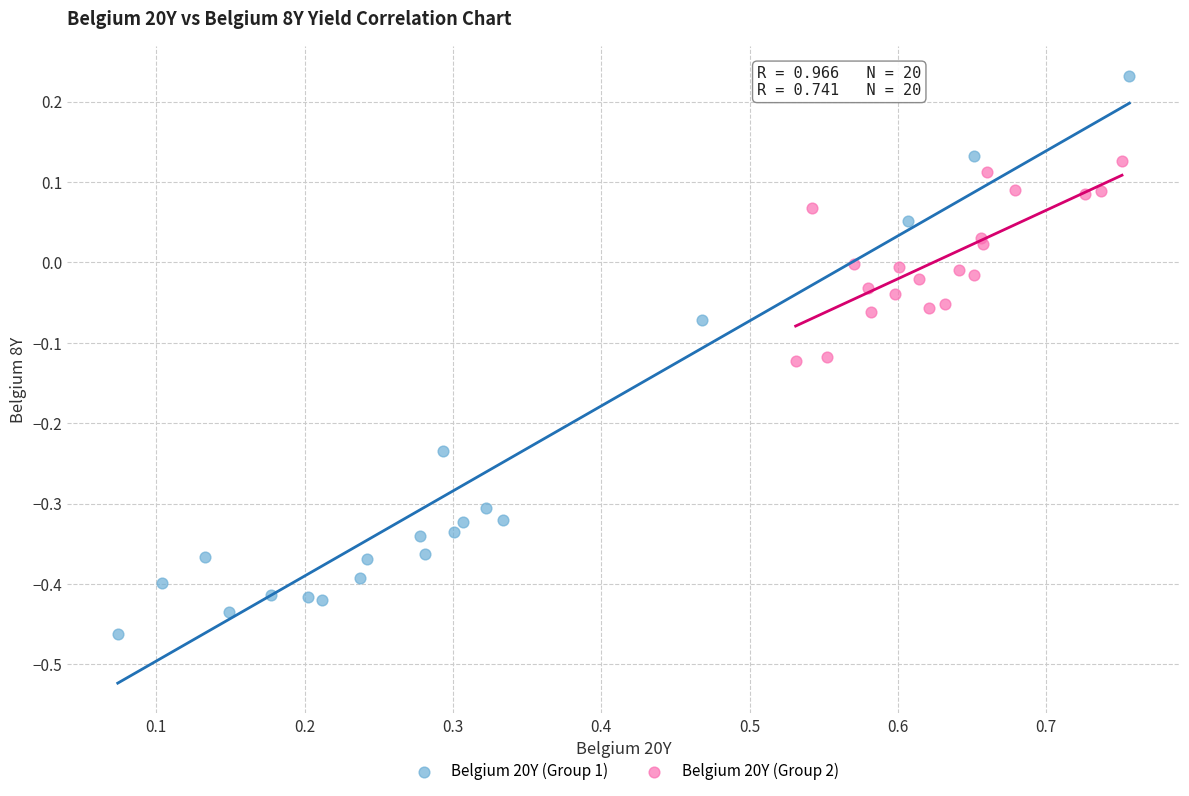

Which series has the widest spread of Y values?

Belgium 20Y (Group 1)